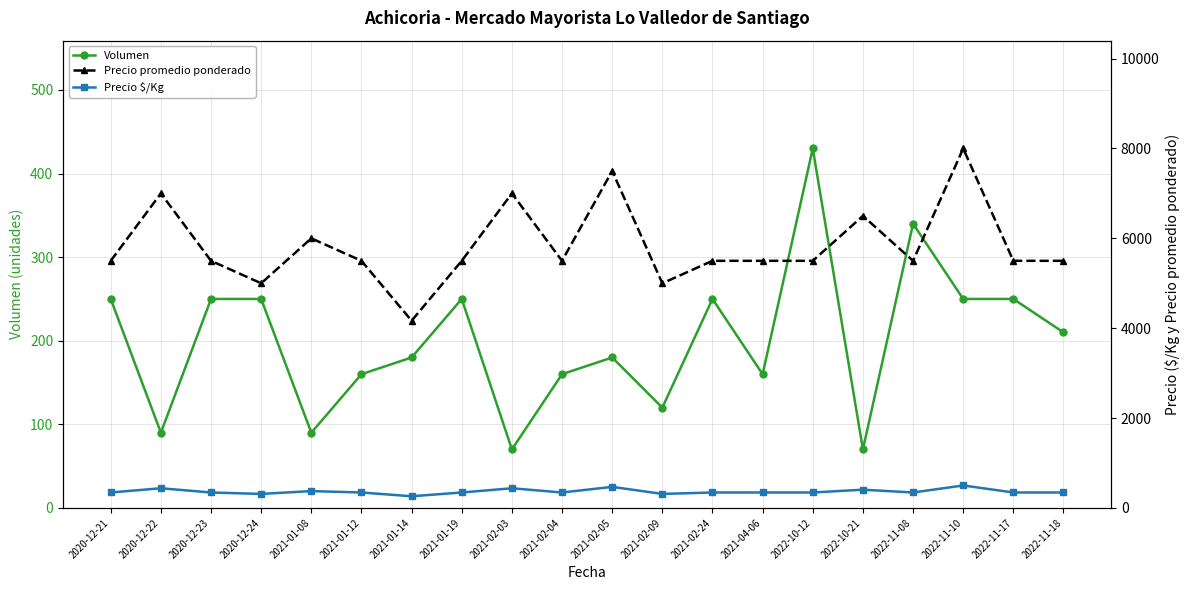

How many data points does each series have?

20